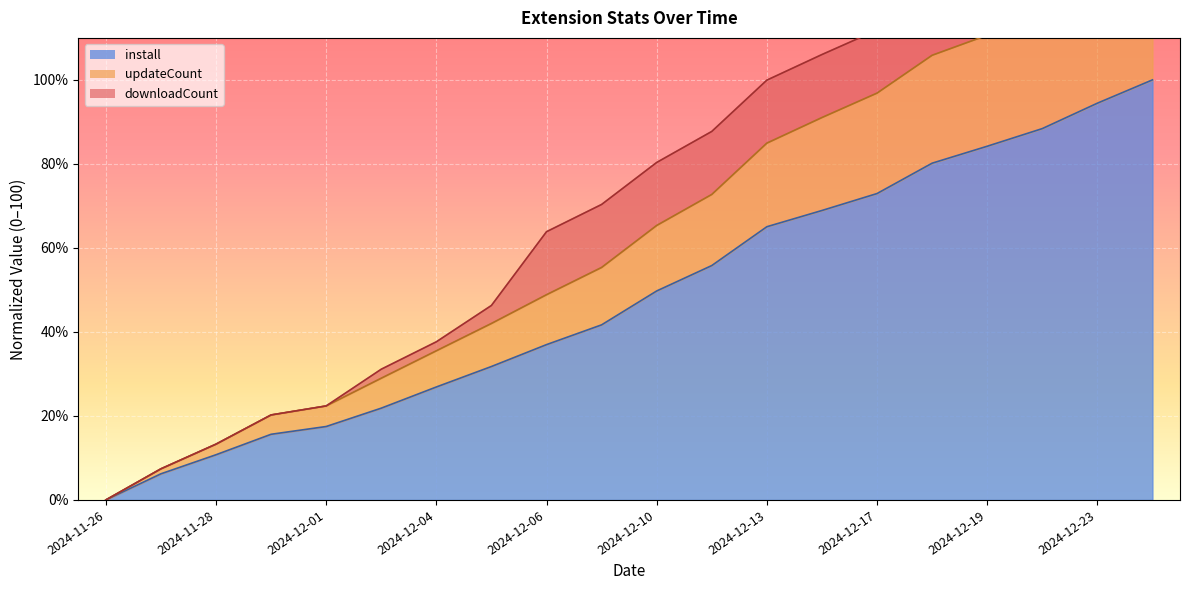

Is it true that install equals 49.7 at 2024-12-10?

True